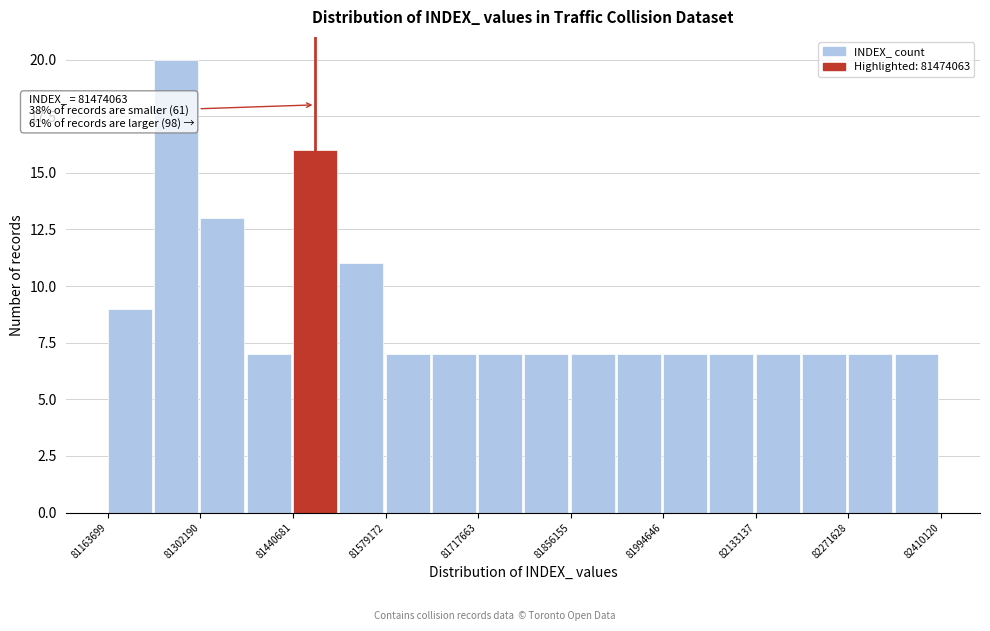

Read against the x-axis, roughly where is the centre of the tallest bar?

81260000